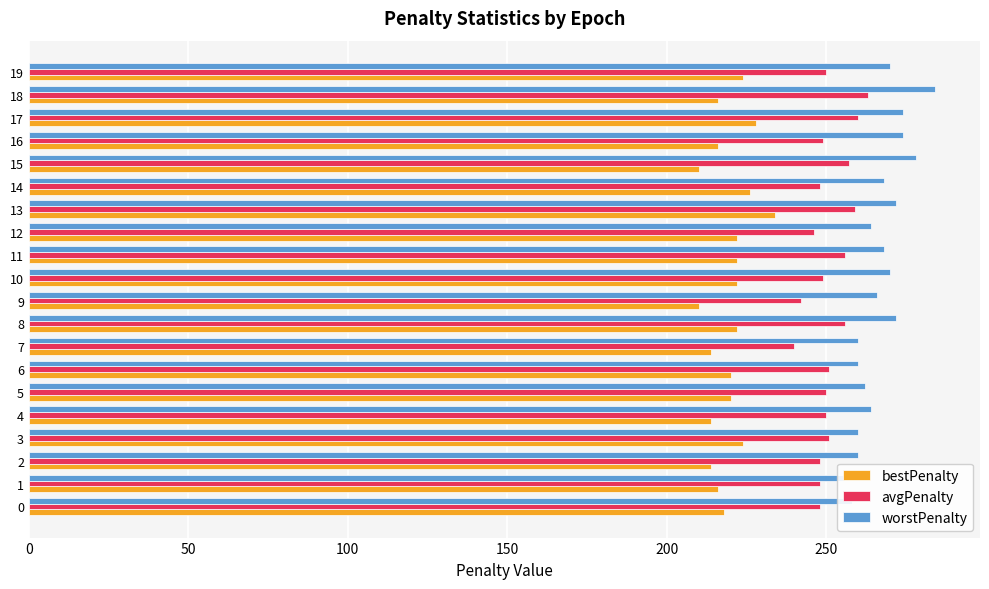

How many distinct data groups are displayed?

3